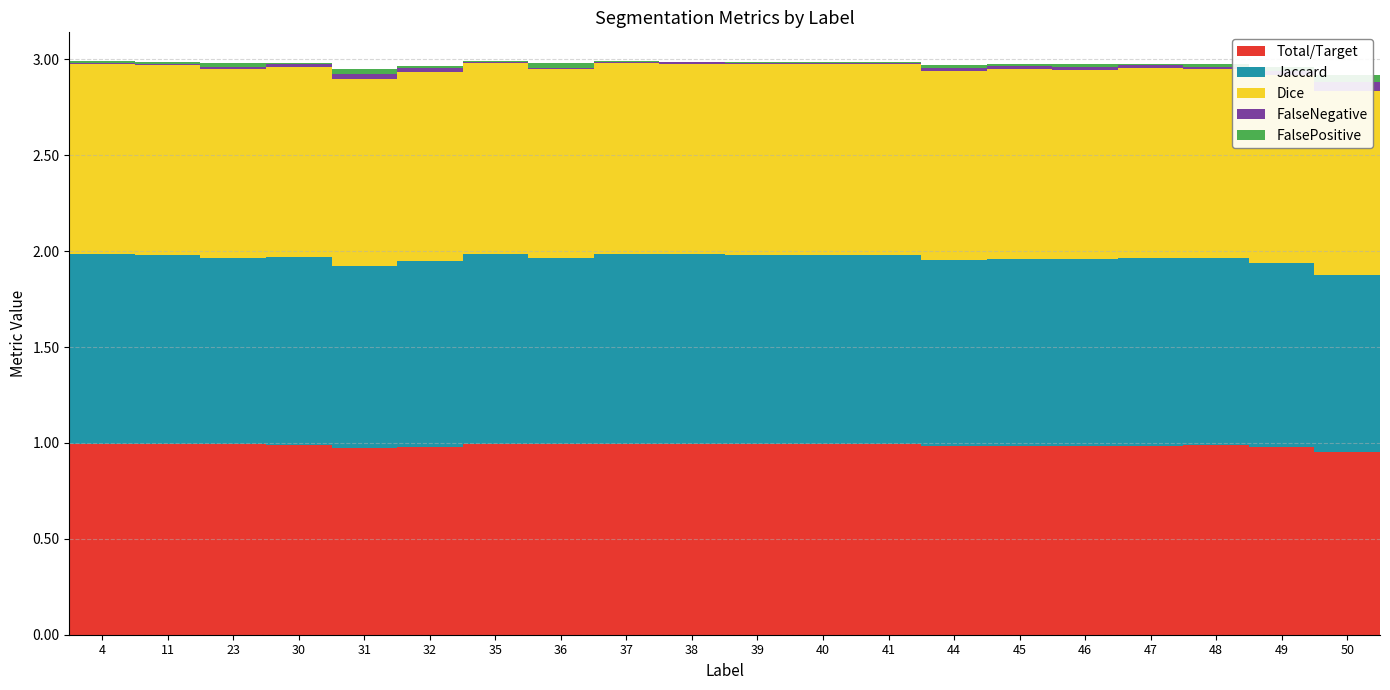

Does the chart contain any negative values?

No